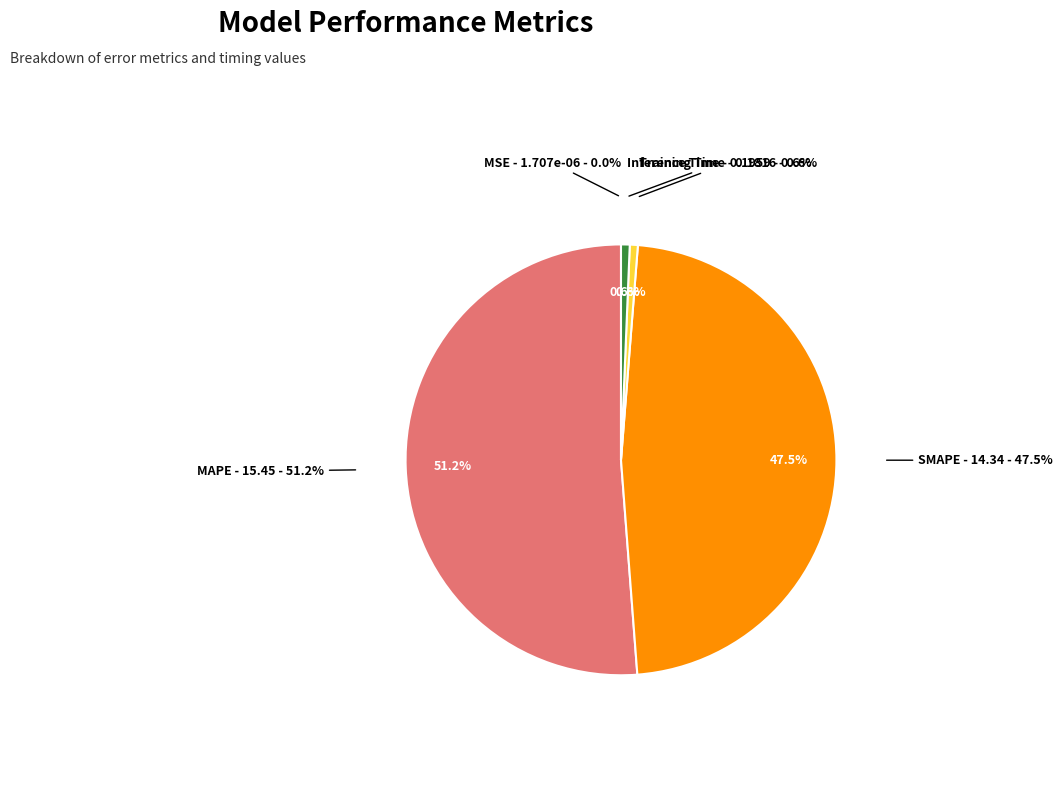

What percentage is the Inference Time slice, to the nearest percent?

1%